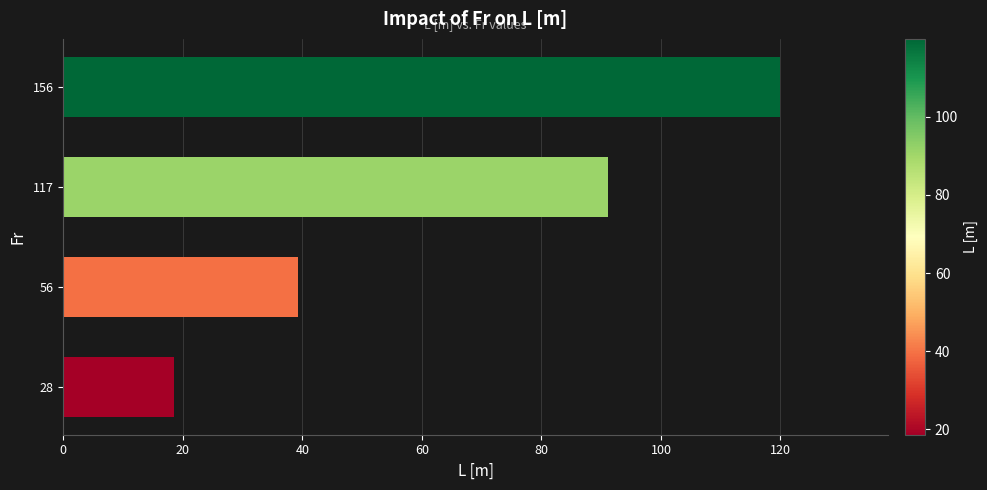

How many values exceed 91?

2